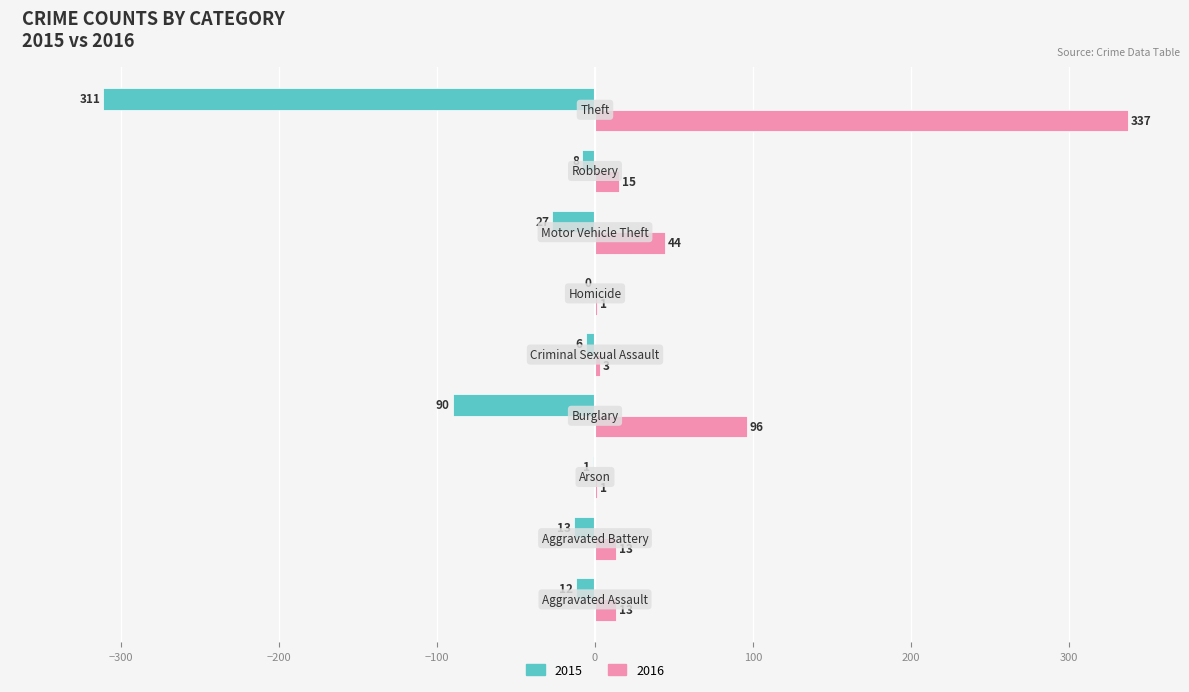

What is the greatest value displayed?

337